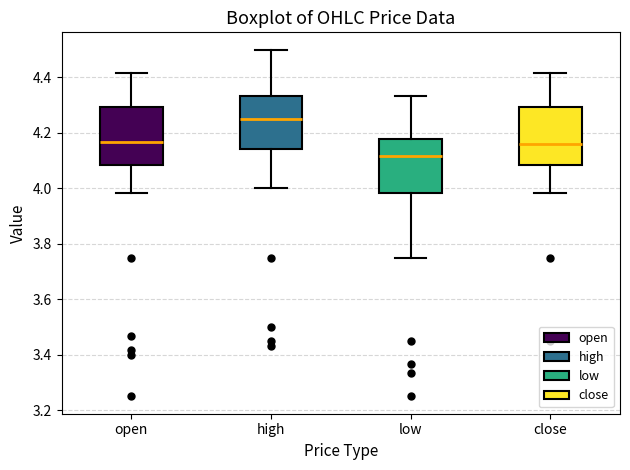

Which box has the lowest median line?

low